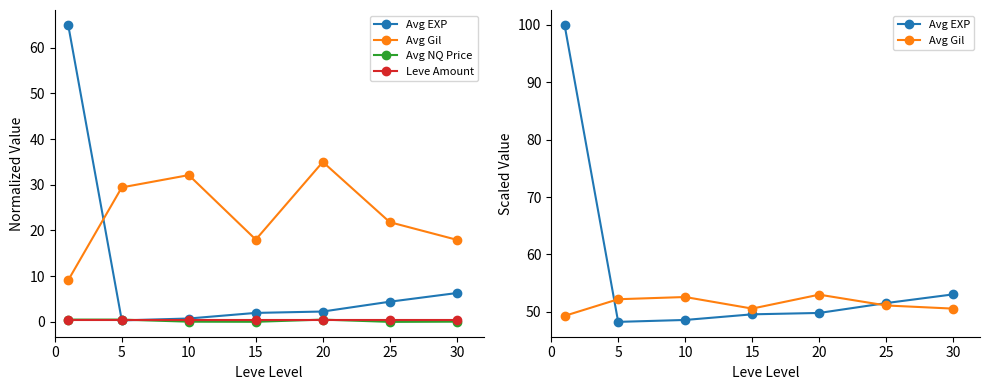

Does the chart display data point markers on the line(s)?

Yes